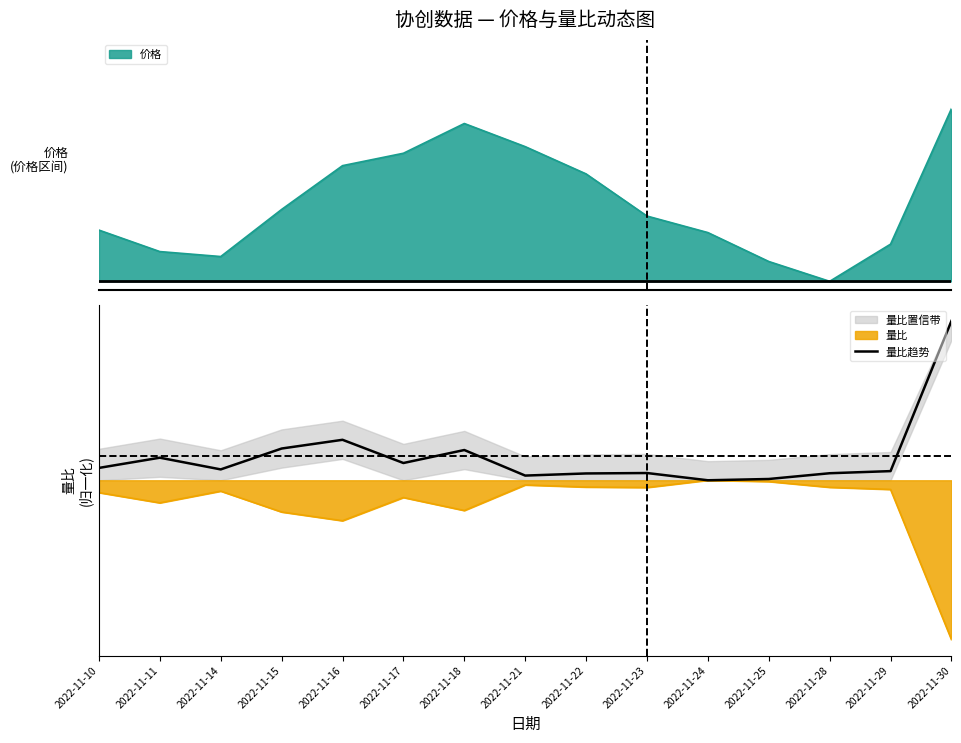

What is the value of the 5th point from the left?

0.3